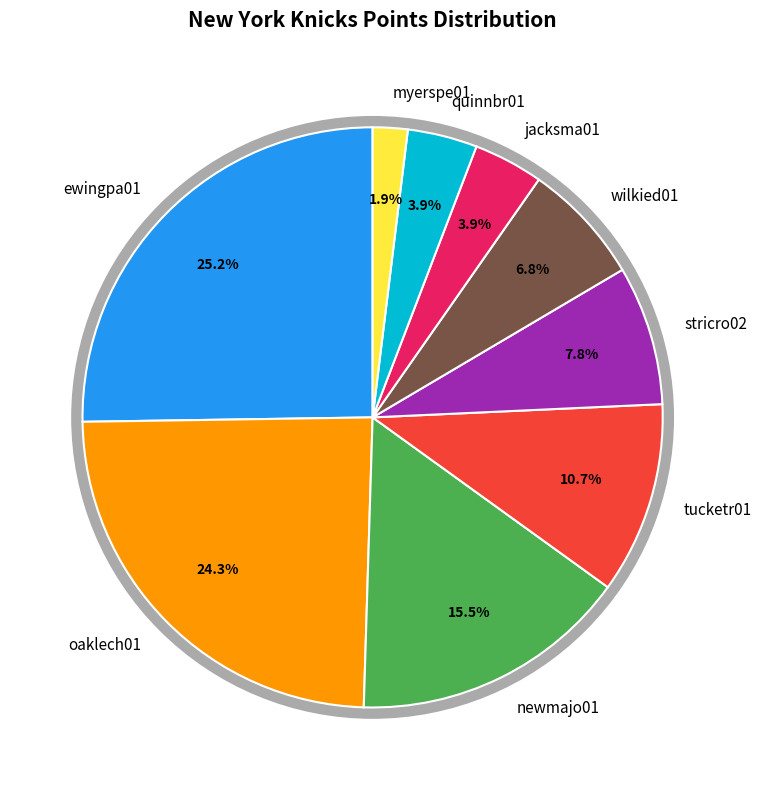

How much of the chart is everything except tucketr01?

89.3%